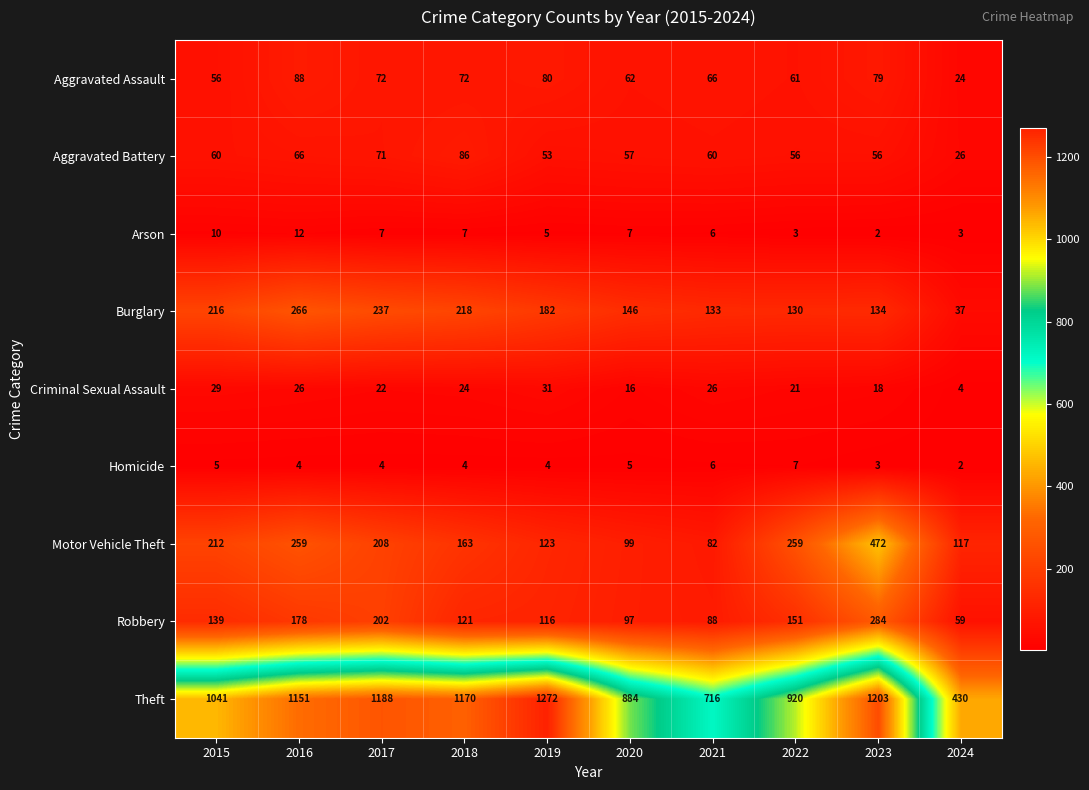

What is the difference between the highest and lowest values at 2020?

879